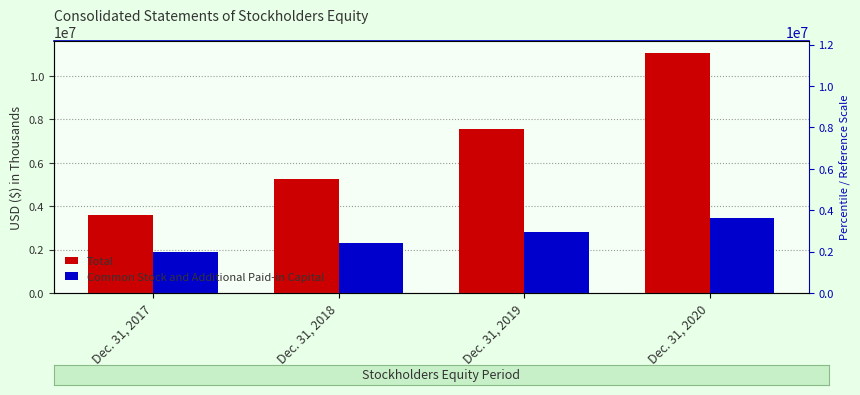

List the labels in order of Total value, smallest first.

Dec. 31, 2017, Dec. 31, 2018, Dec. 31, 2019, Dec. 31, 2020